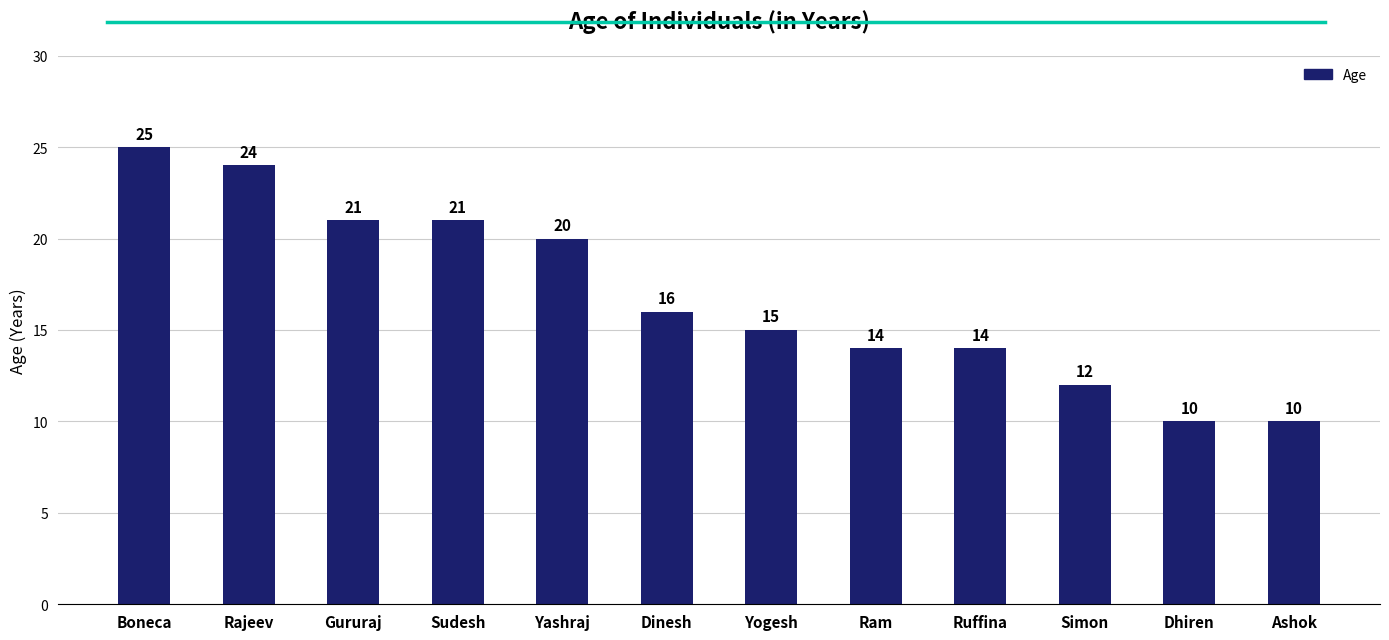

What is the difference between the values at Ashok and Simon?

2